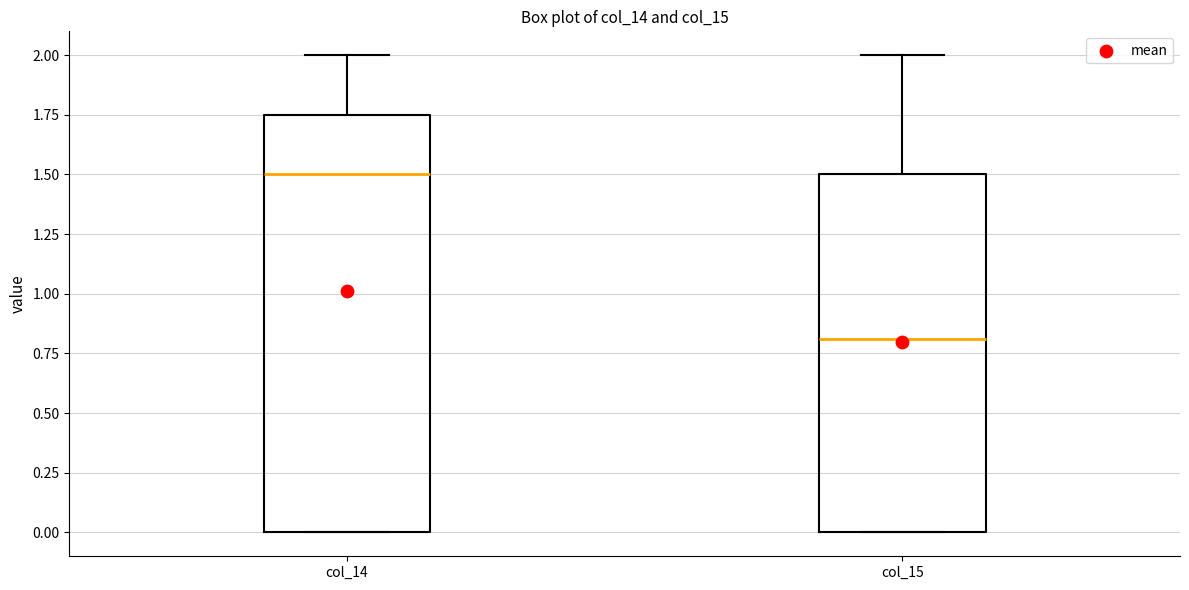

Reading left to right, transcribe this box plot: for each box, give where its median line is, the range the box spans, and where its two whiskers end, as read against the y-axis. The values are not printed on the chart, so give them approximately, as read against the axis.

col_14: median 1.50, box 0.00 to 1.75, whiskers 0.00 to 2.00
col_15: median 0.80, box 0.00 to 1.50, whiskers 0.00 to 2.00